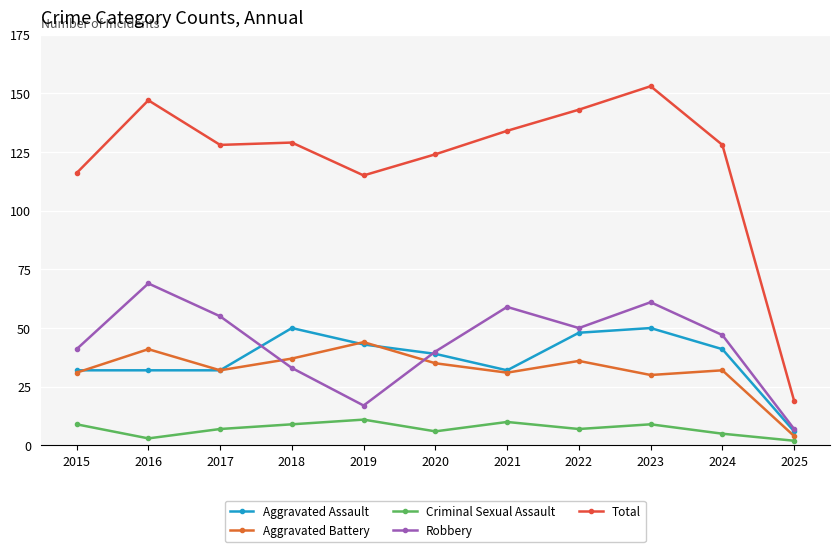

Is it true that Criminal Sexual Assault equals 9 at 2015?

True